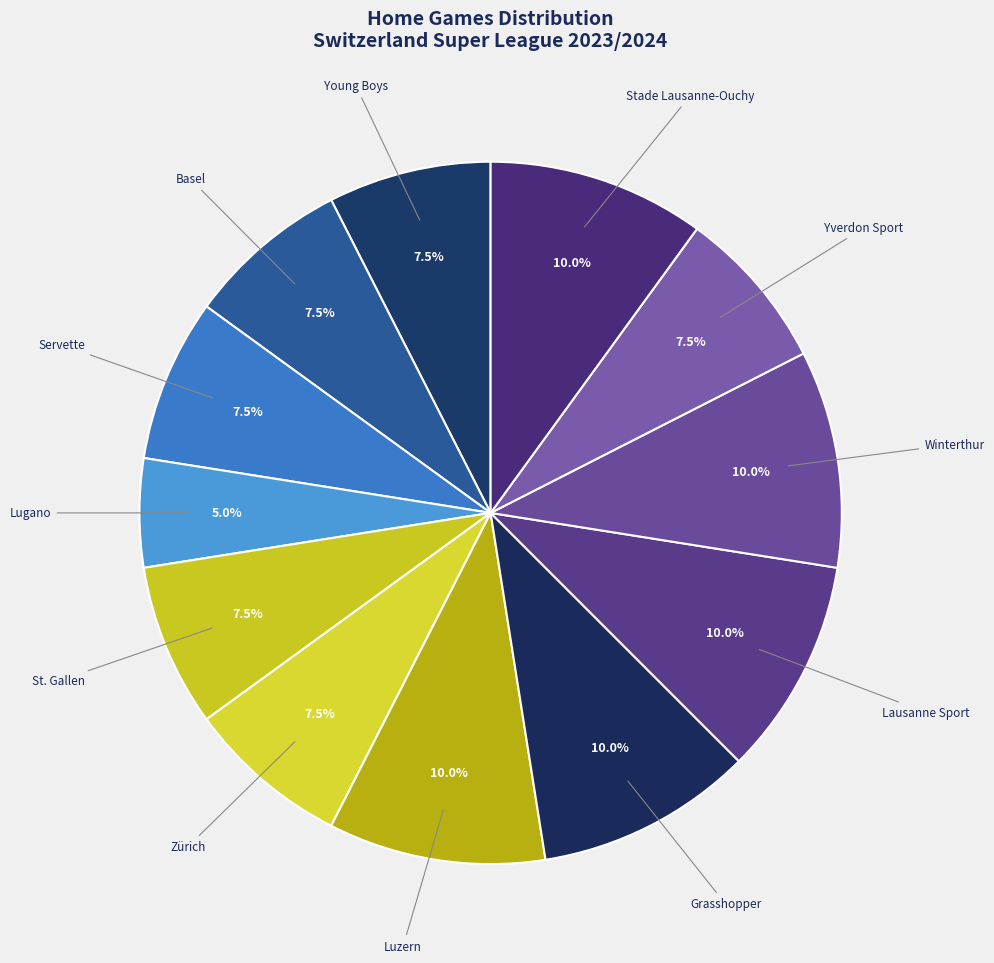

How many slices are in this pie chart?

12